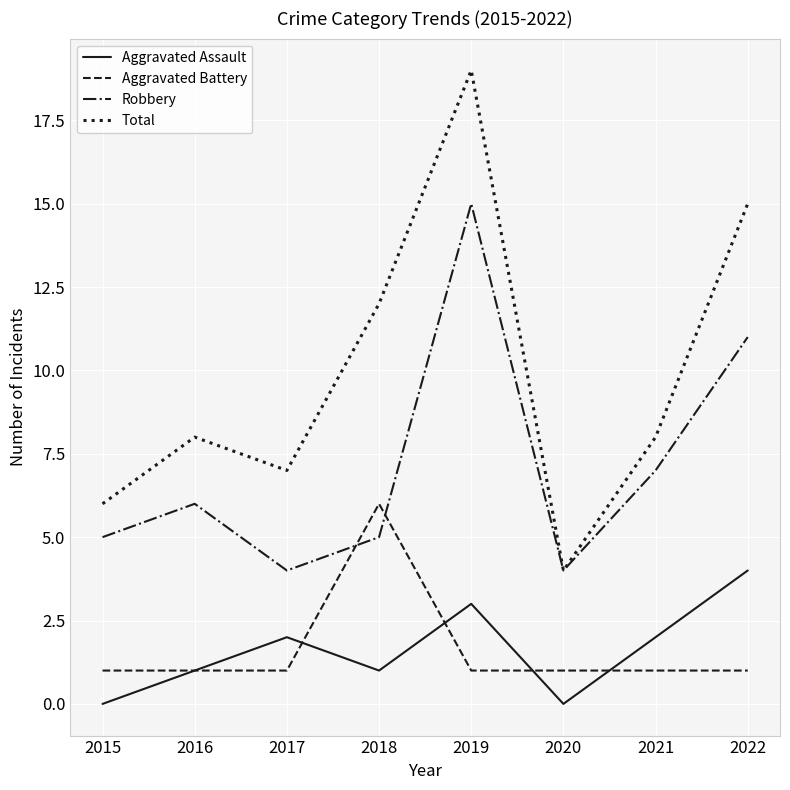

Reading left to right, list all the values displayed in this chart.

Aggravated Assault: 0	1	2	1	3	0	2	4
Aggravated Battery: 1	1	1	6	1	1	1	1
Robbery: 5	6	4	5	15	4	7	11
Total: 6	8	7	12	19	4	8	15